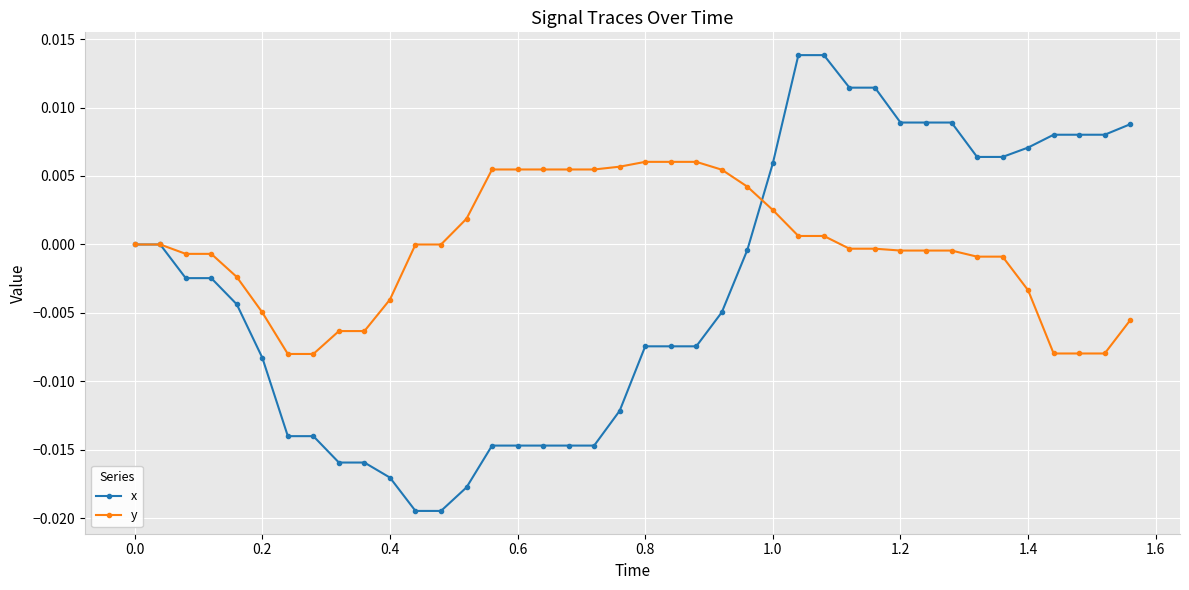

Count the number of categories in the chart.

40